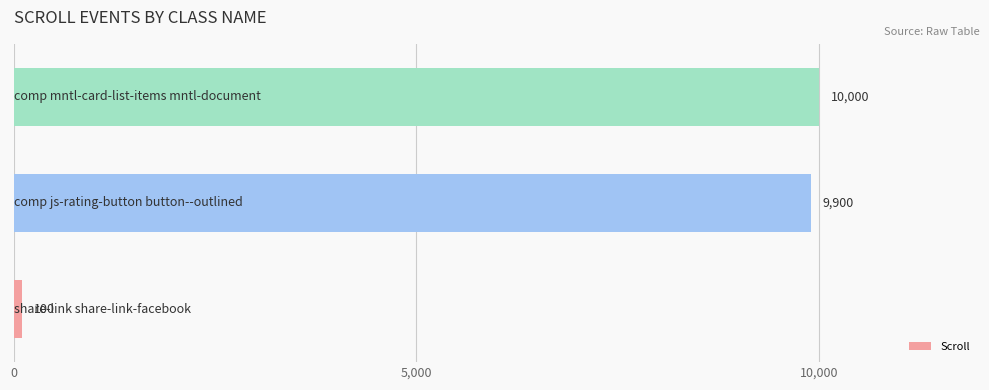

What is the average value?

6667